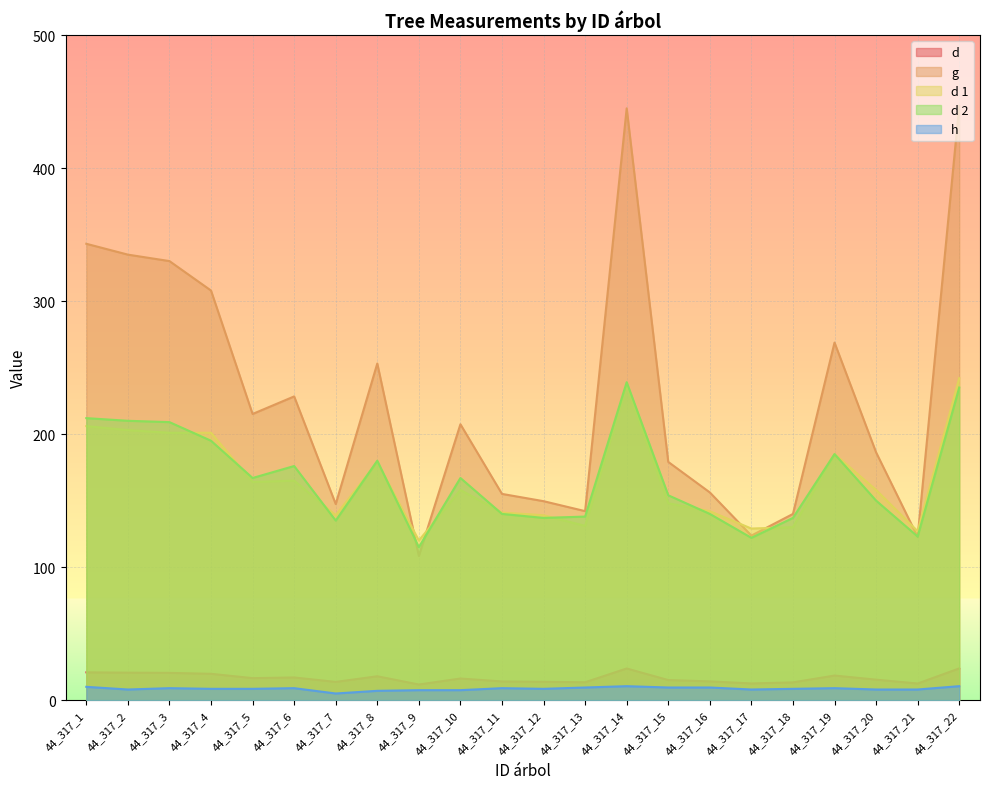

Which label corresponds to the smallest value in the chart?

44_317_7